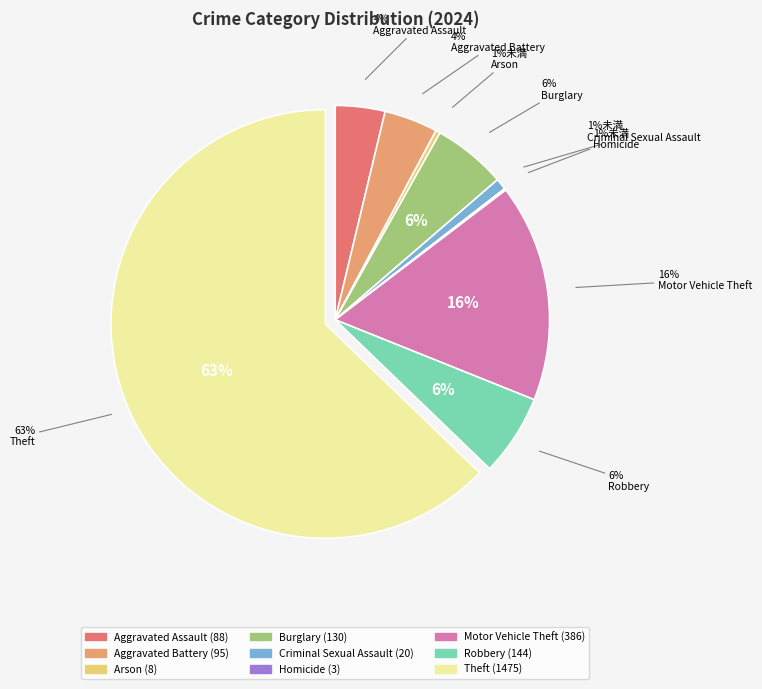

To the nearest percent, what portion does Aggravated Assault represent?

4%